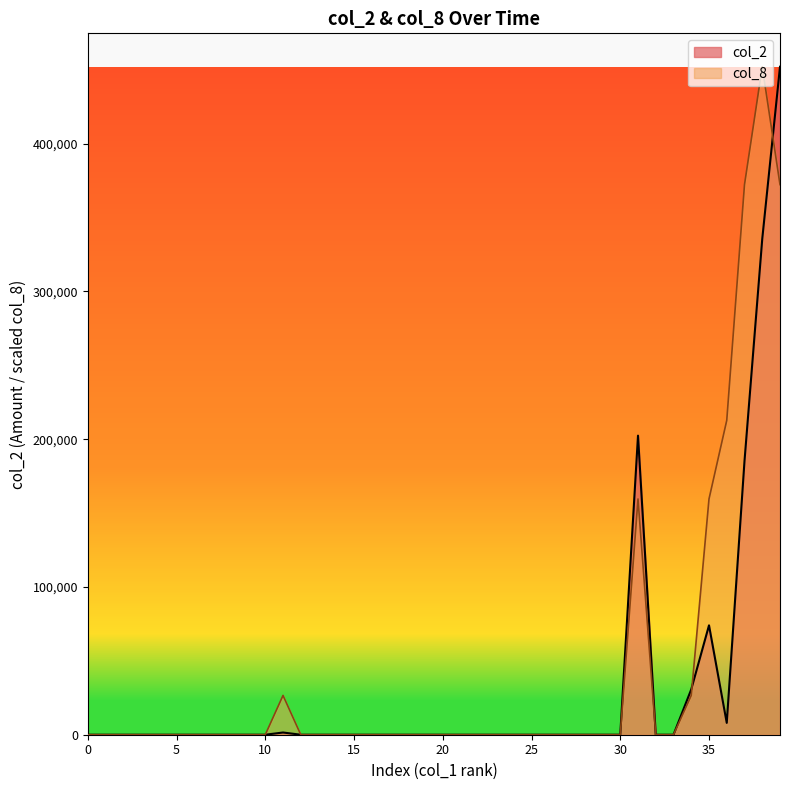

Rank the series at 35 from highest to lowest value.

col_8, col_2